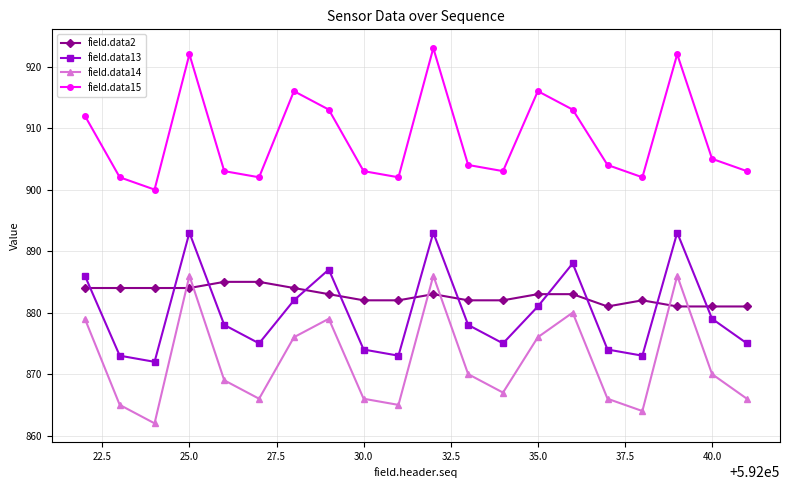

What is the value of the field.data15 point at the 17th from the left?

902